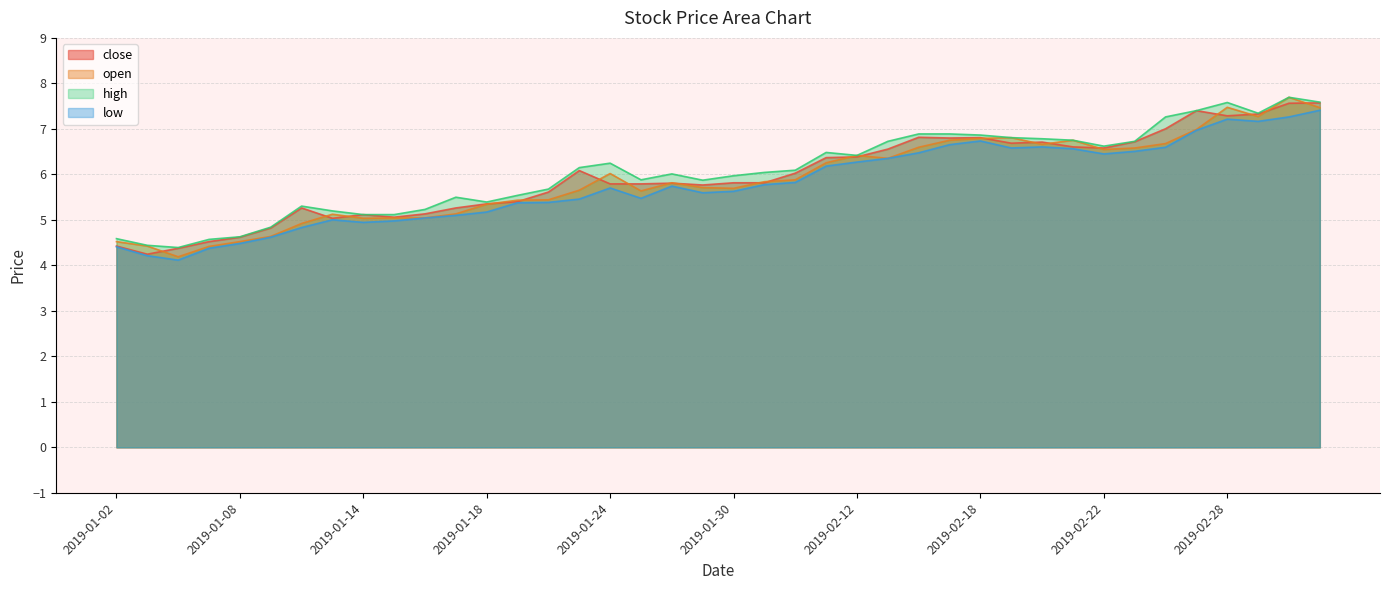

Where does the open series first go above 5?

2019-01-11